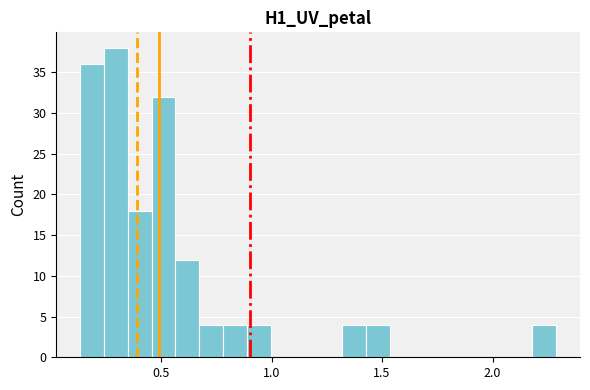

Around what value on the x-axis is the tallest bar? Give the approximate position of its centre, as read against the axis.

0.30